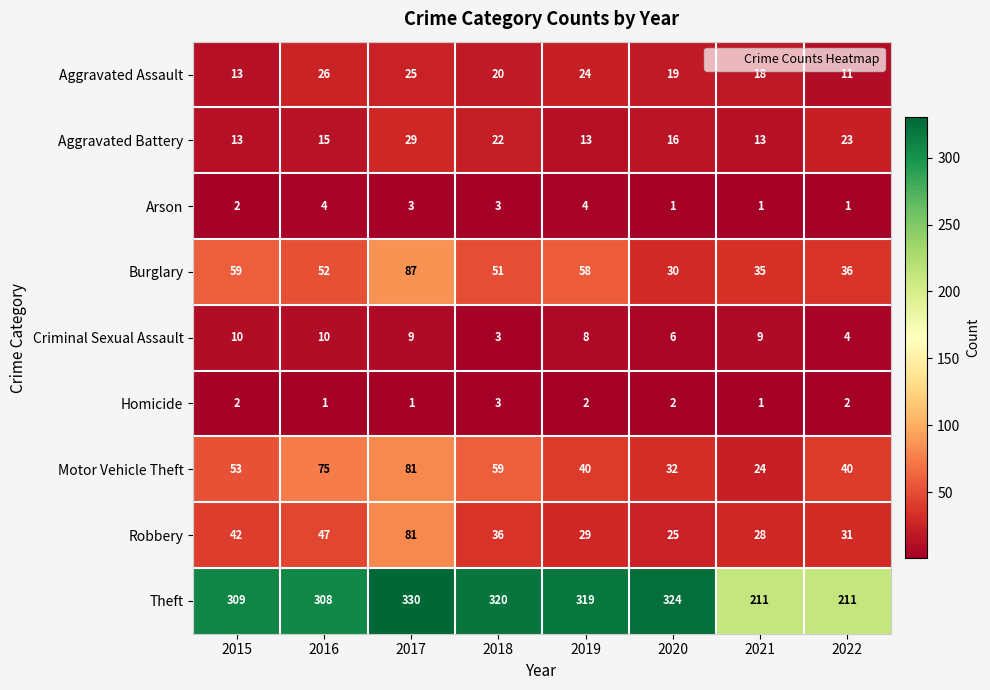

At 2019, list the series in order from smallest to largest.

Homicide, Arson, Criminal Sexual Assault, Aggravated Battery, Aggravated Assault, Robbery, Motor Vehicle Theft, Burglary, Theft